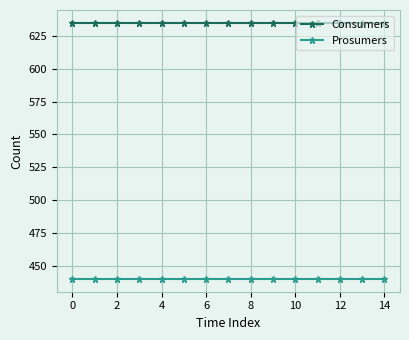

At how many categories does at least one series exceed 472?

15